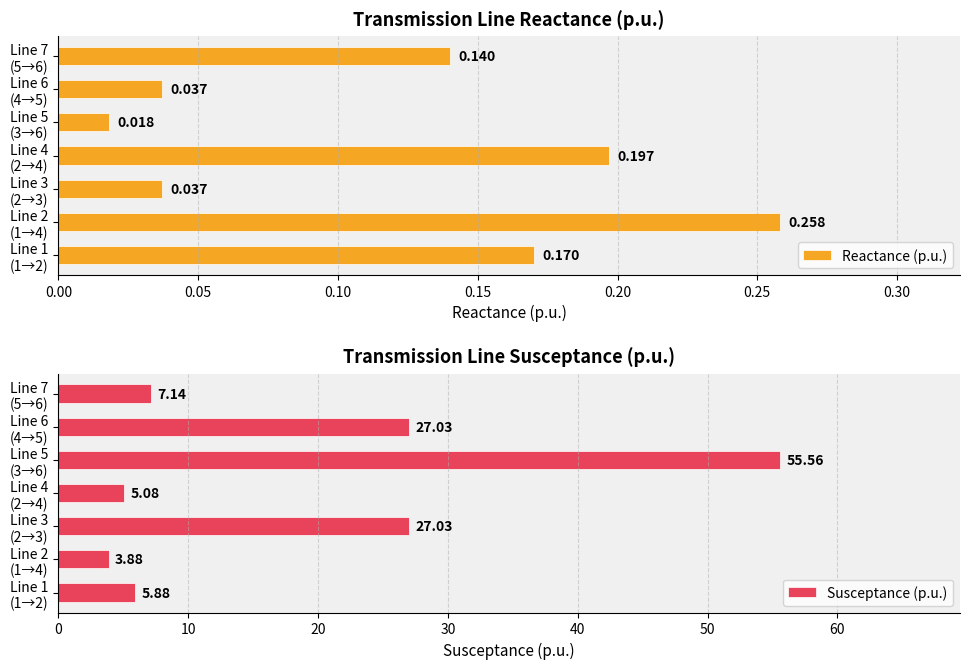

What is the average value of the Susceptance (p.u.) series?

18.8